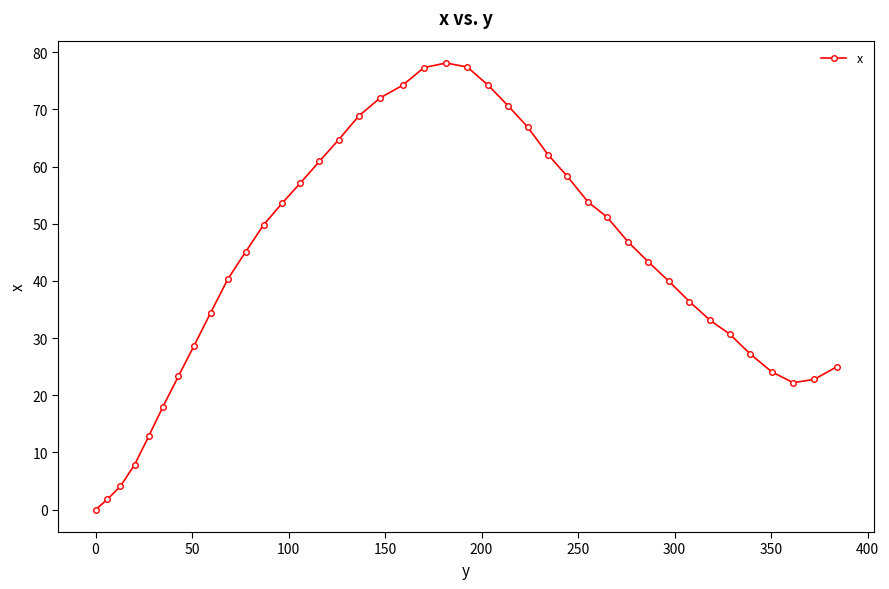

What is the value of the 34th point from the left?

33.1